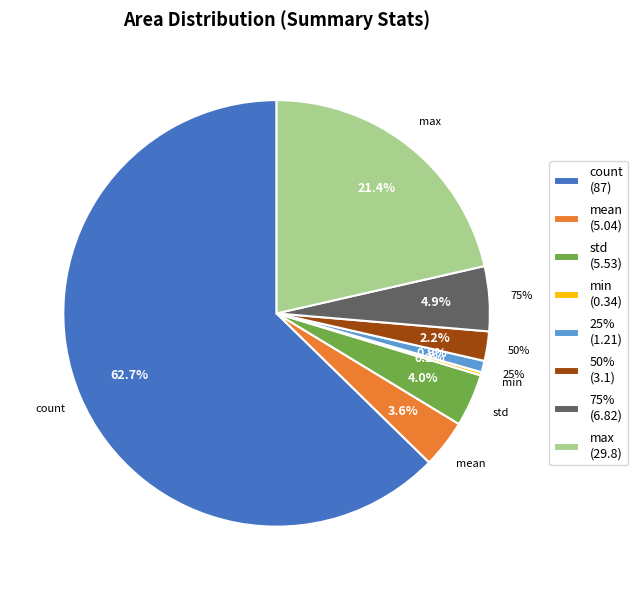

What percentage do std and max together represent?

25.4%